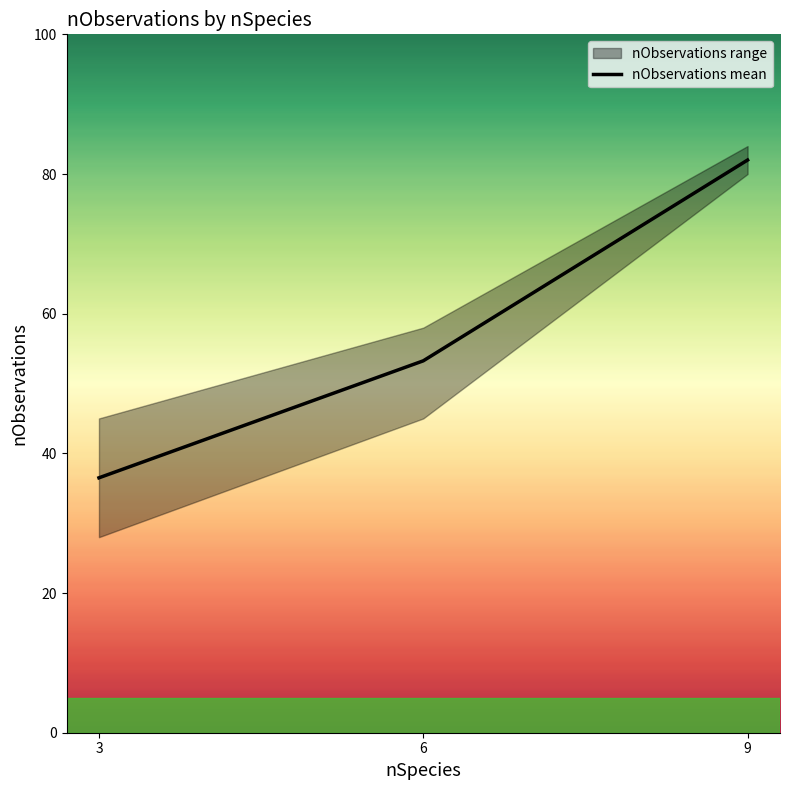

Is it true that the value at 9 is 82.0?

True